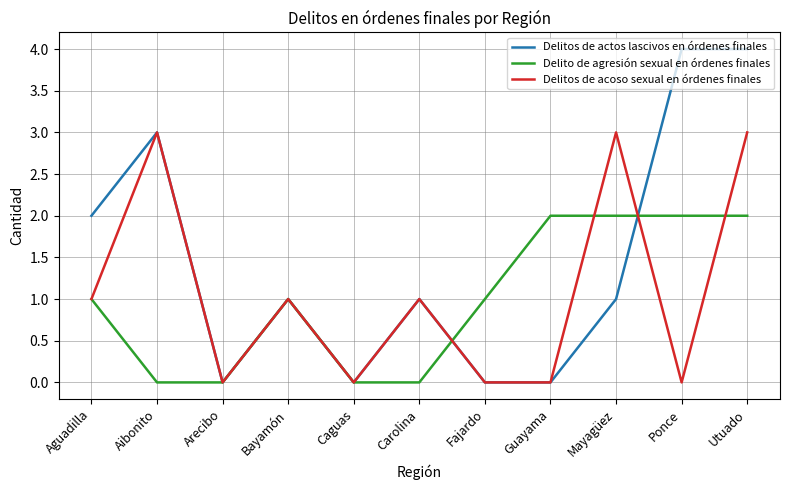

What is the greatest value displayed?

4